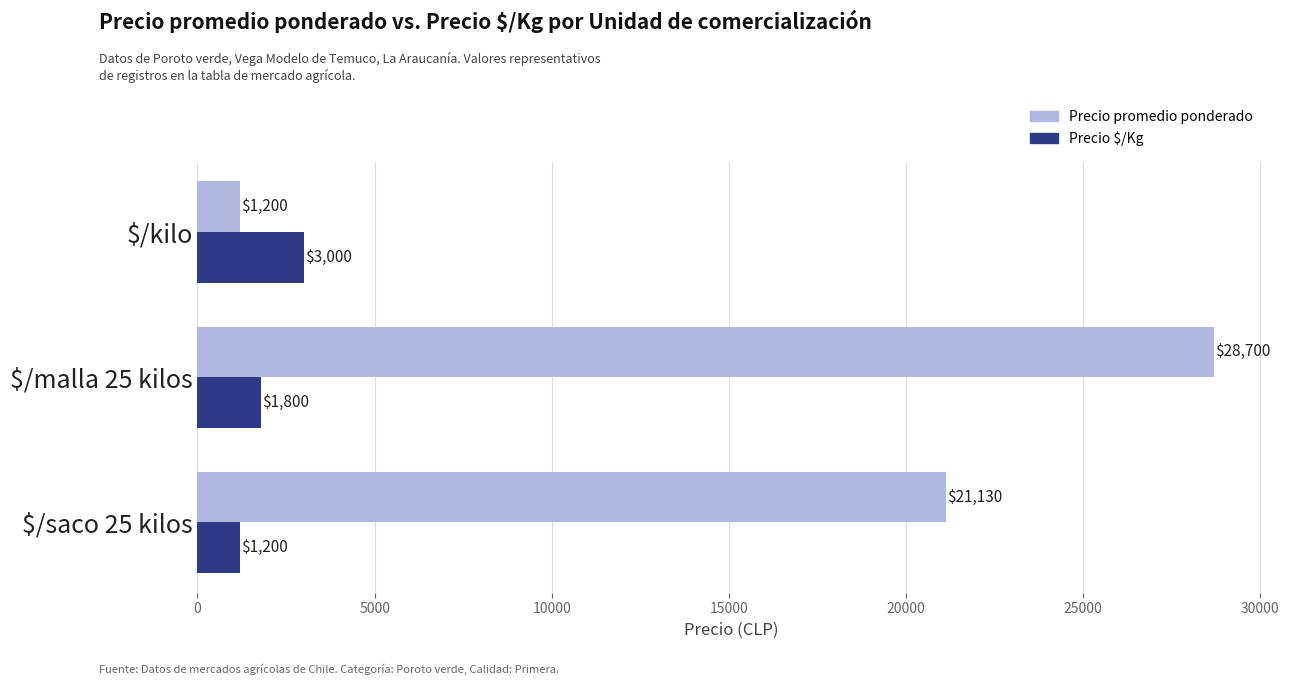

Which series has the widest spread of values?

Precio promedio ponderado